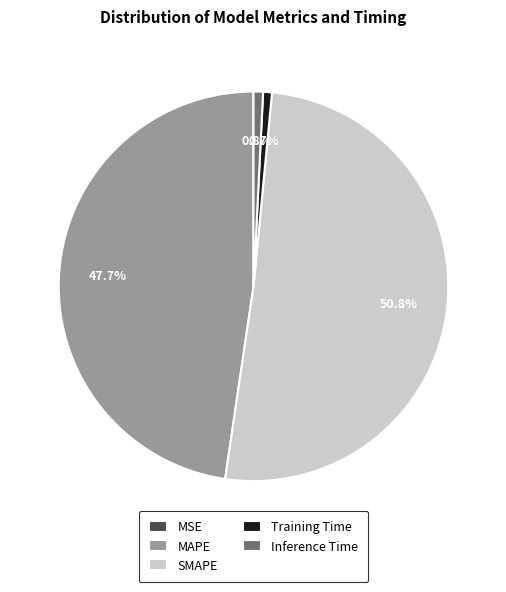

Does SMAPE account for over 50% of the chart?

Yes